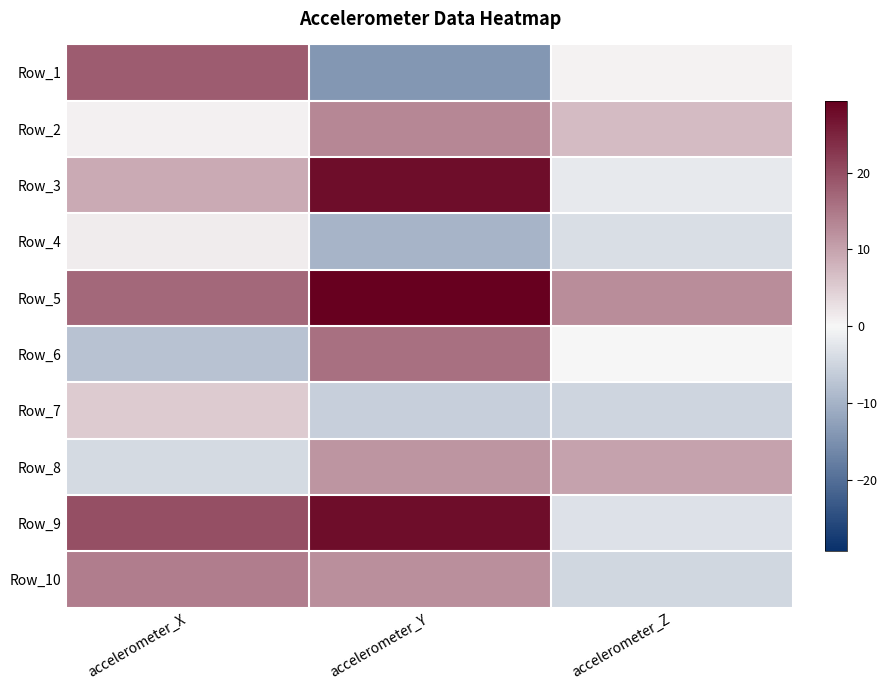

Reading left to right, list all the values displayed in this chart.

Row_1: accelerometer_X=18.3	accelerometer_Y=-14.1	accelerometer_Z=0.6
Row_2: accelerometer_X=0.9	accelerometer_Y=13.1	accelerometer_Z=6.9
Row_3: accelerometer_X=9.0	accelerometer_Y=27.7	accelerometer_Z=-2.0
Row_4: accelerometer_X=1.4	accelerometer_Y=-9.7	accelerometer_Z=-3.5
Row_5: accelerometer_X=16.8	accelerometer_Y=29.4	accelerometer_Z=12.5
Row_6: accelerometer_X=-7.8	accelerometer_Y=15.9	accelerometer_Z=0.1
Row_7: accelerometer_X=5.1	accelerometer_Y=-5.8	accelerometer_Z=-4.9
Row_8: accelerometer_X=-4.2	accelerometer_Y=11.6	accelerometer_Z=10.0
Row_9: accelerometer_X=19.8	accelerometer_Y=27.6	accelerometer_Z=-3.2
Row_10: accelerometer_X=14.3	accelerometer_Y=12.3	accelerometer_Z=-4.7